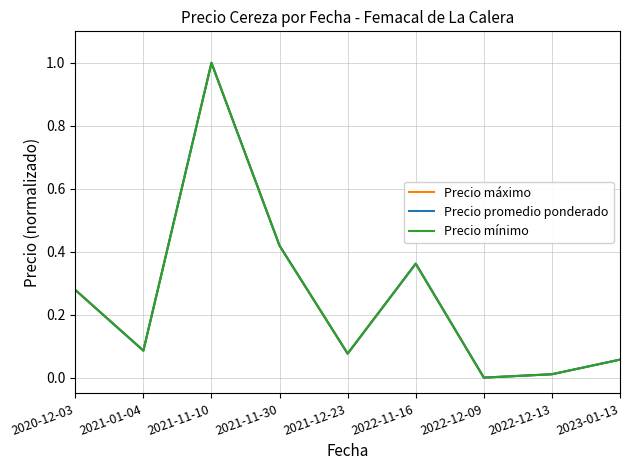

Does the chart display data point markers on the line(s)?

No